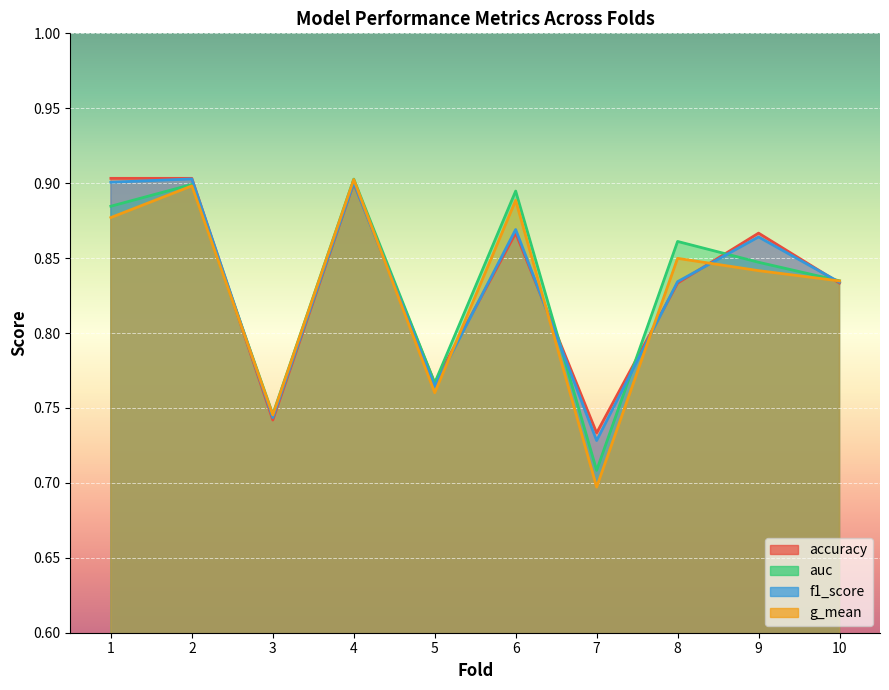

True or false: auc and g_mean intersect in this chart.

False